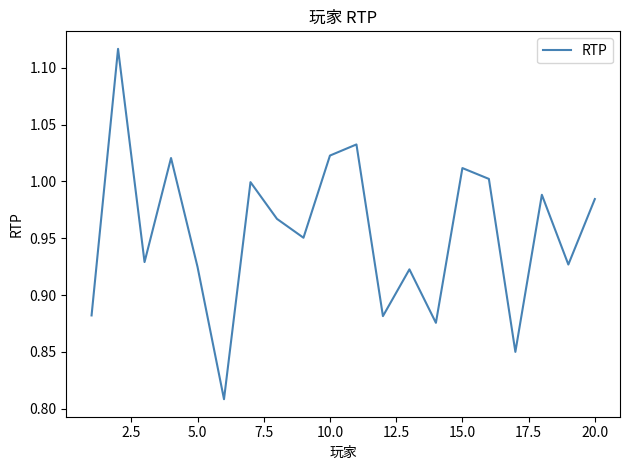

What is the difference between the maximum and minimum values?

0.3